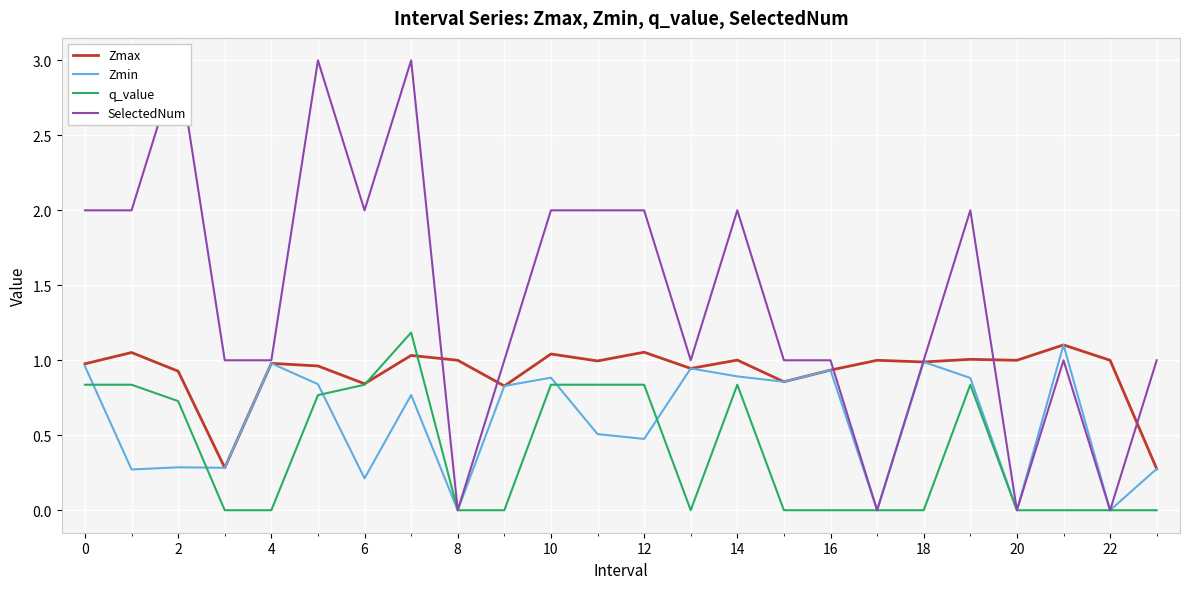

What is the average value of the Zmax series?

0.9